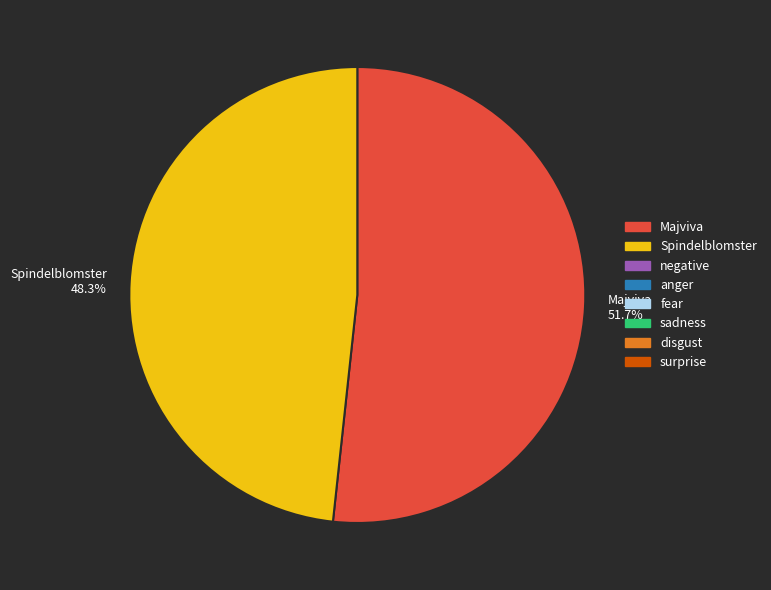

To the nearest percent, what percentage of the pie is Majviva?

52%